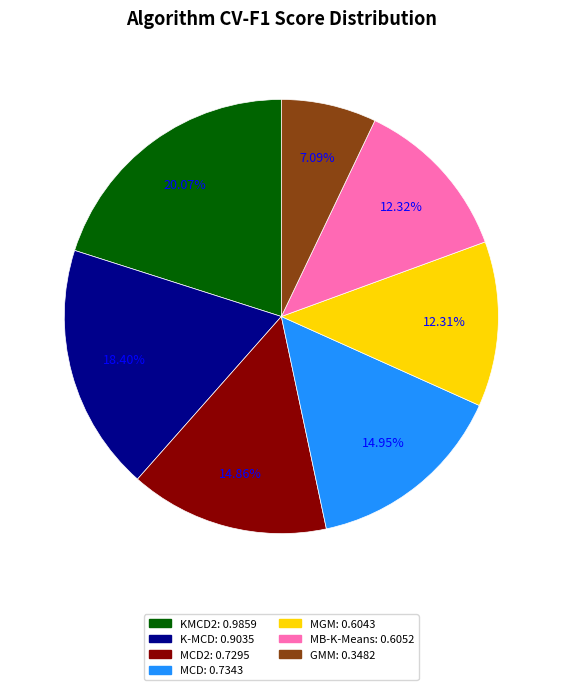

Is there a majority slice in this chart?

No